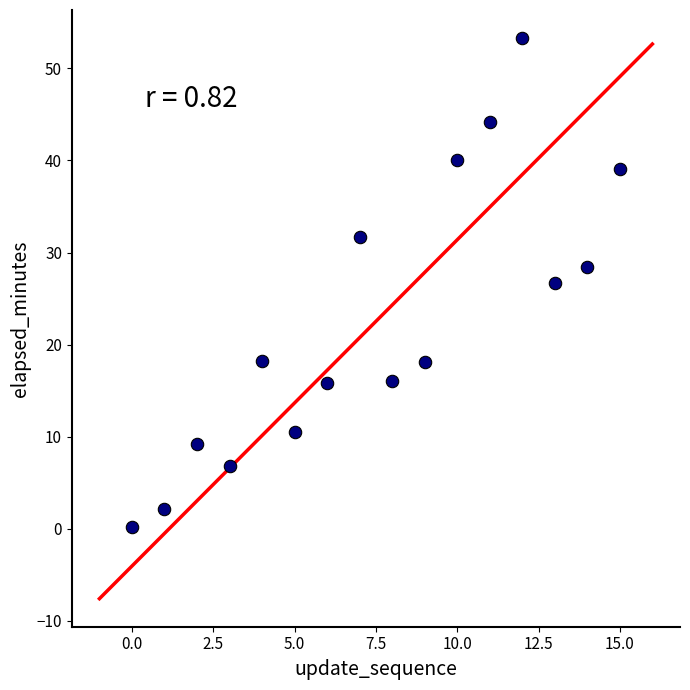

What Y value in the scatter plot is closest to 26?

26.7